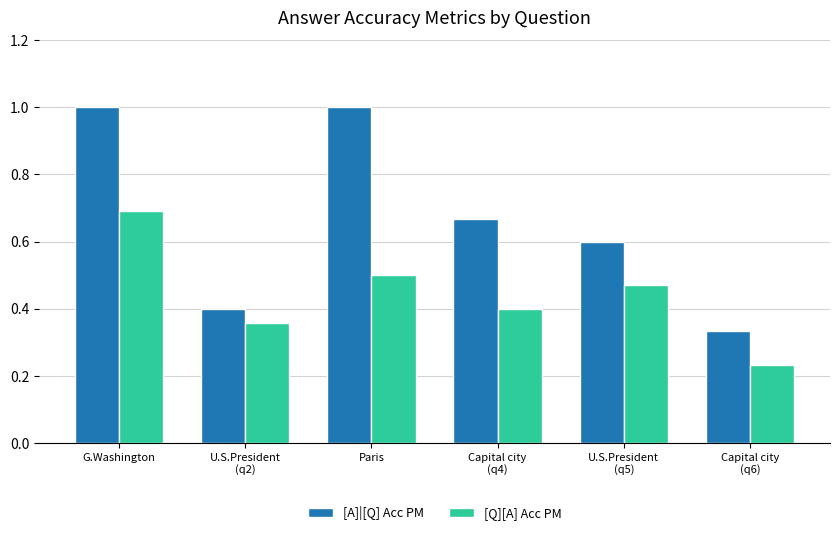

How many series are shown in this chart?

2